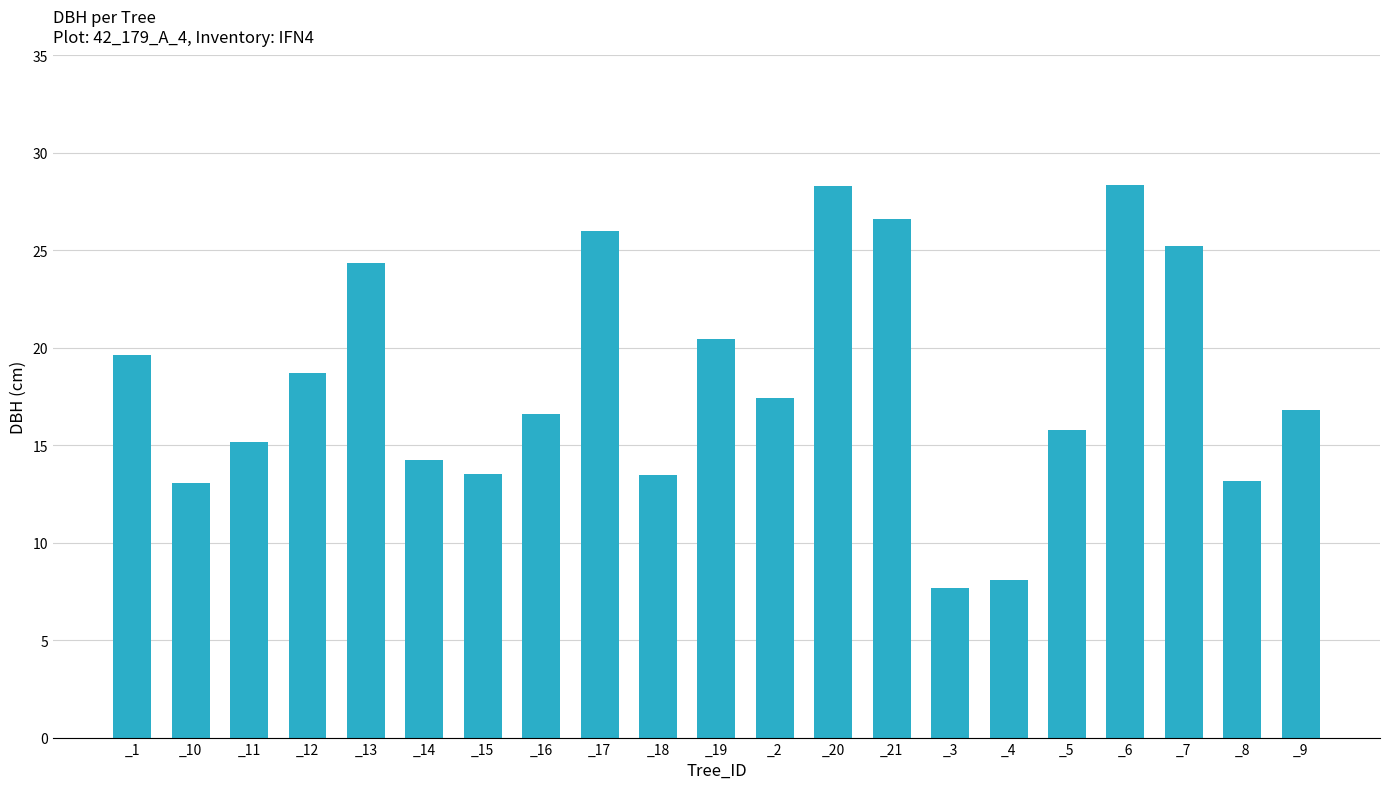

Is it true that the value at _10 is 13.1?

True